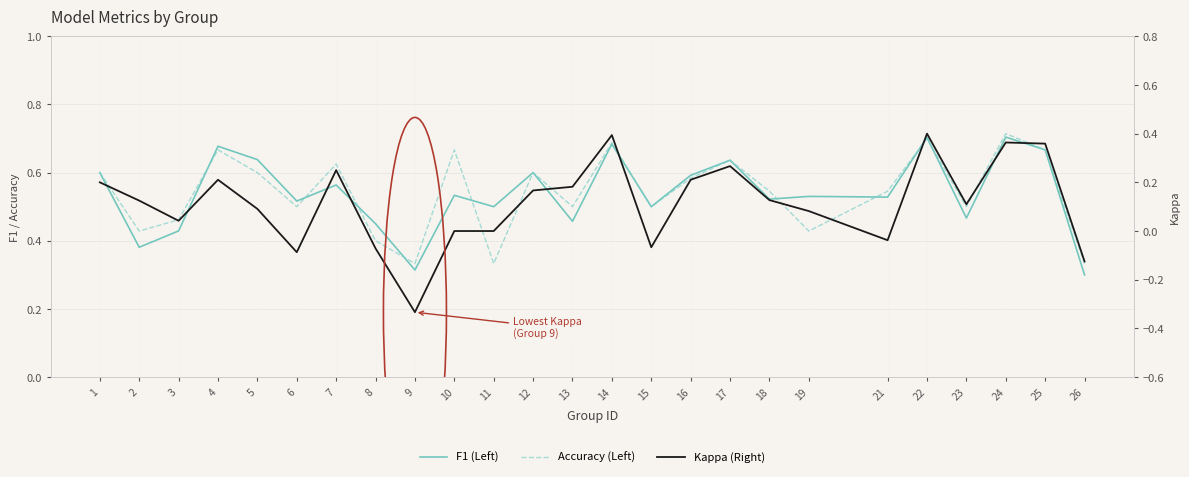

The Kappa (Right) series shows 0.1 at 2. True or false?

True